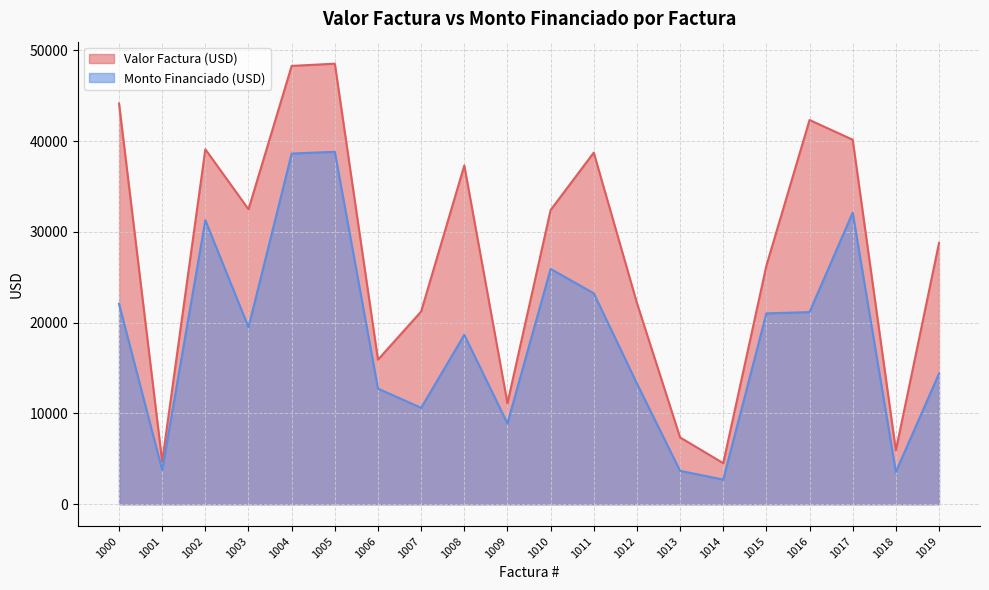

Is it true that Monto Financiado (USD) equals 4120.6 at 1014?

False